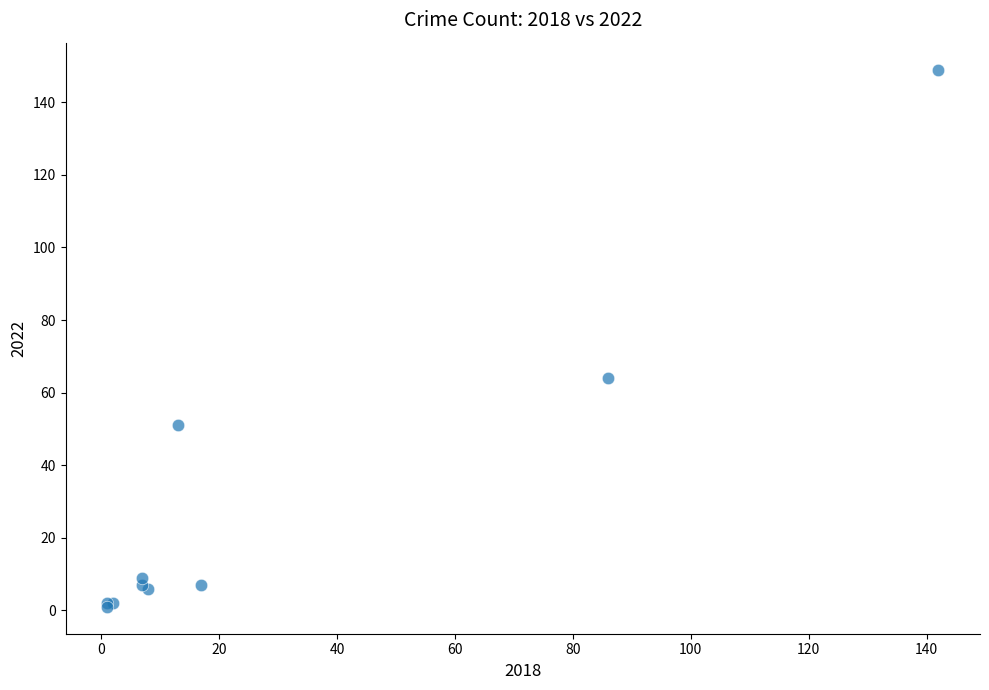

What Y value in the scatter plot is closest to 75?

64